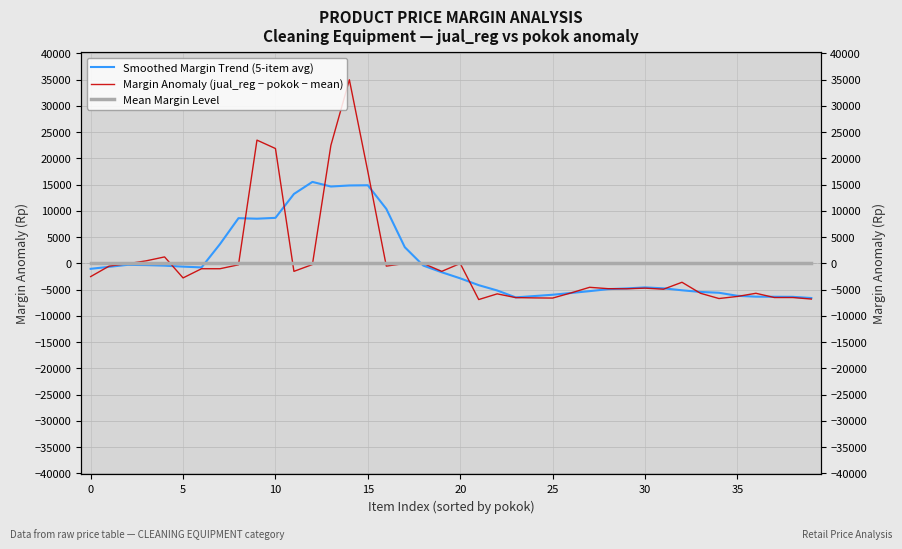

How many lines are shown in the chart?

3